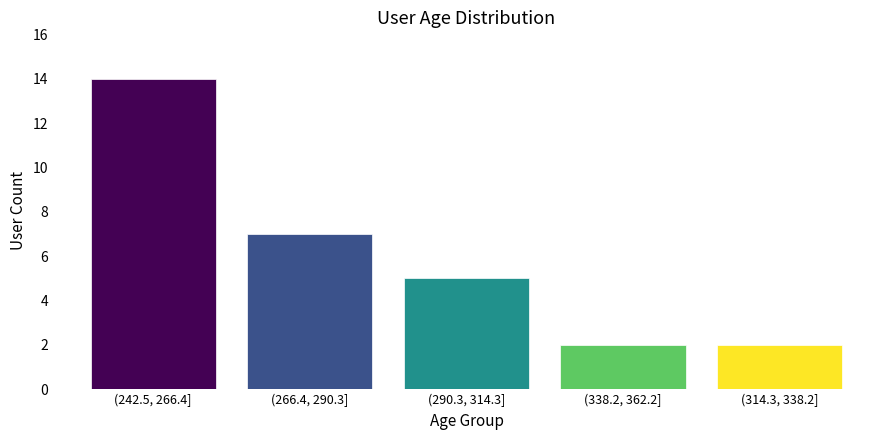

Reading right to left, list all the values displayed in this chart.

2	2	5	7	14